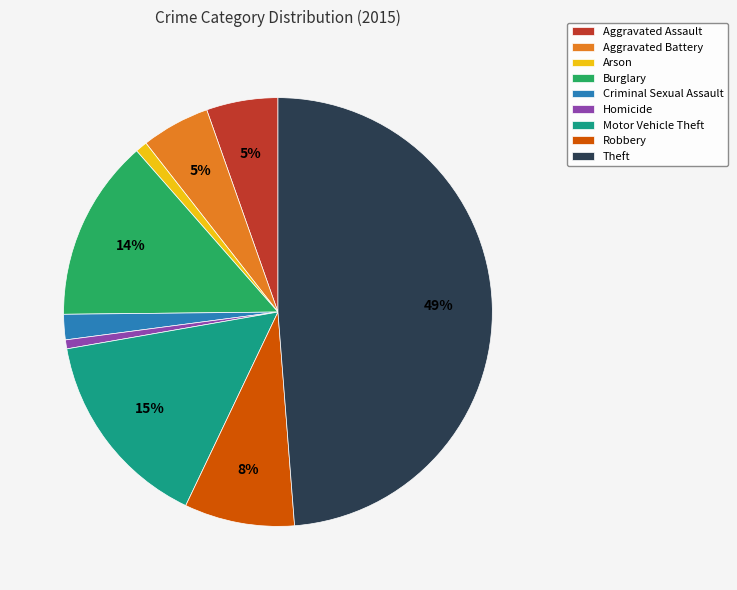

The Aggravated Assault slice represents 5% of the pie. True or false?

True